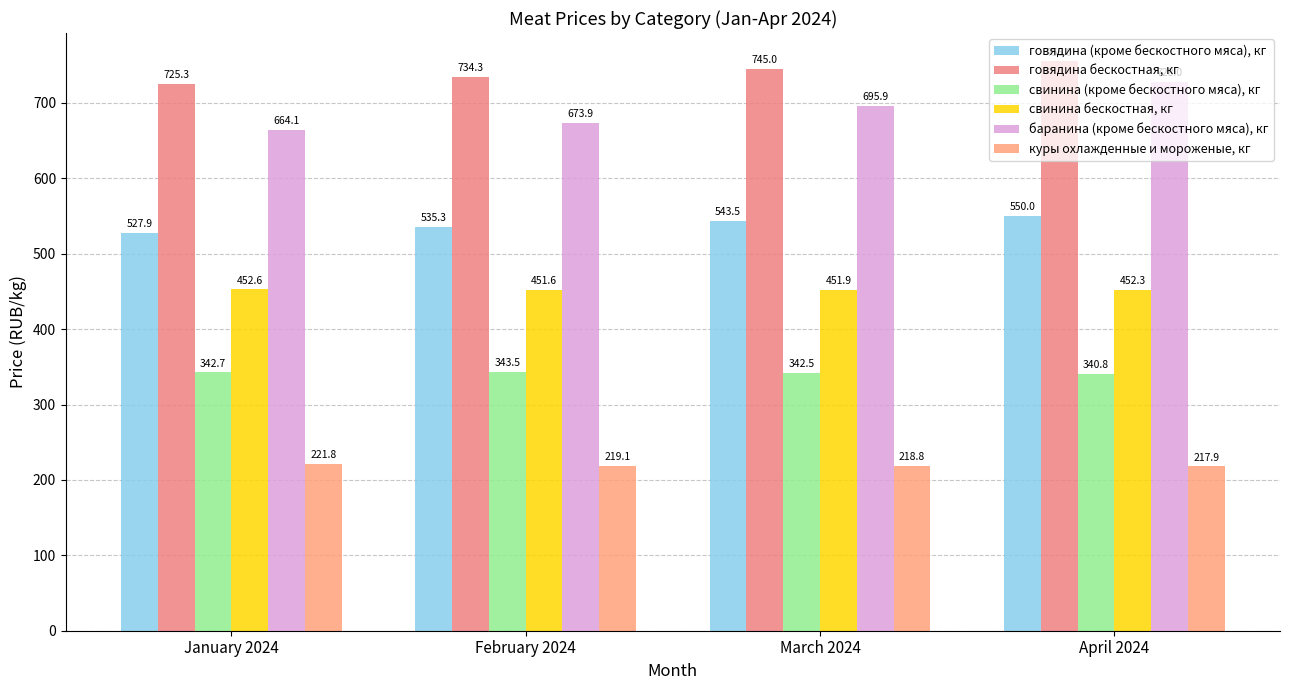

At how many categories does at least one series exceed 687?

4